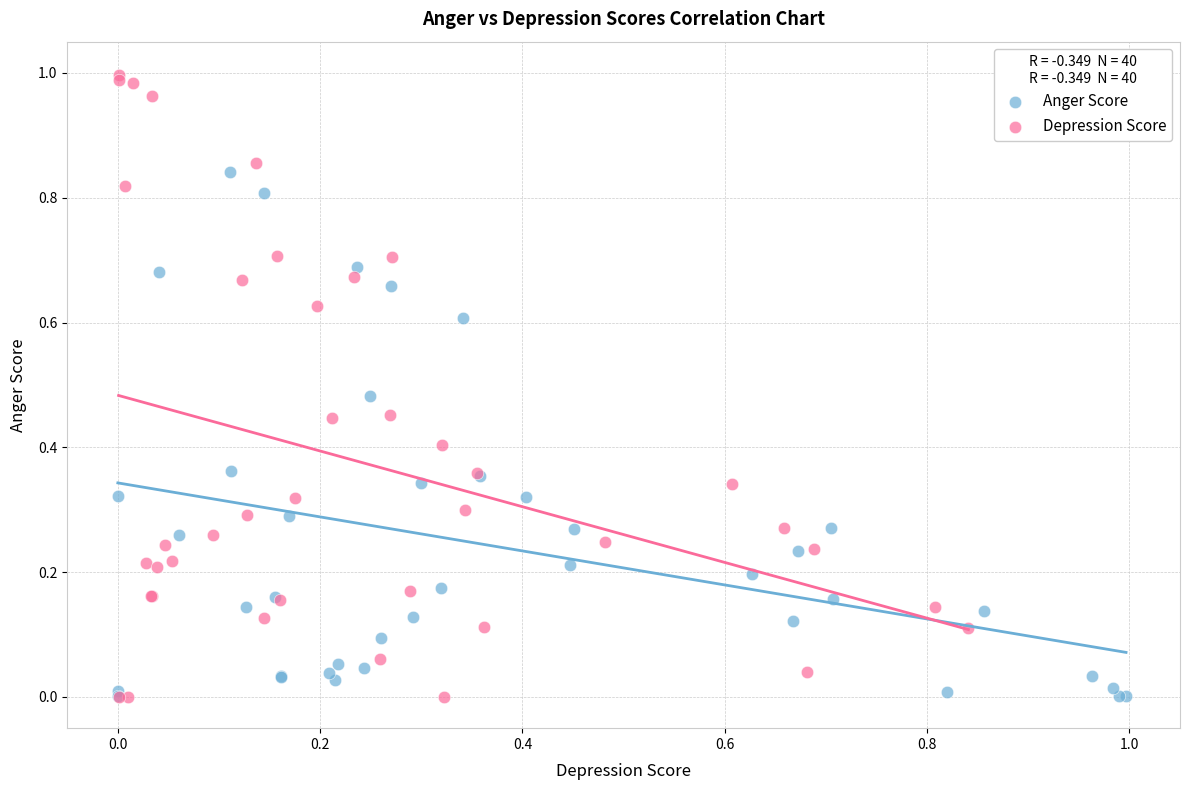

Which series reaches the maximum Y coordinate?

Depression Score